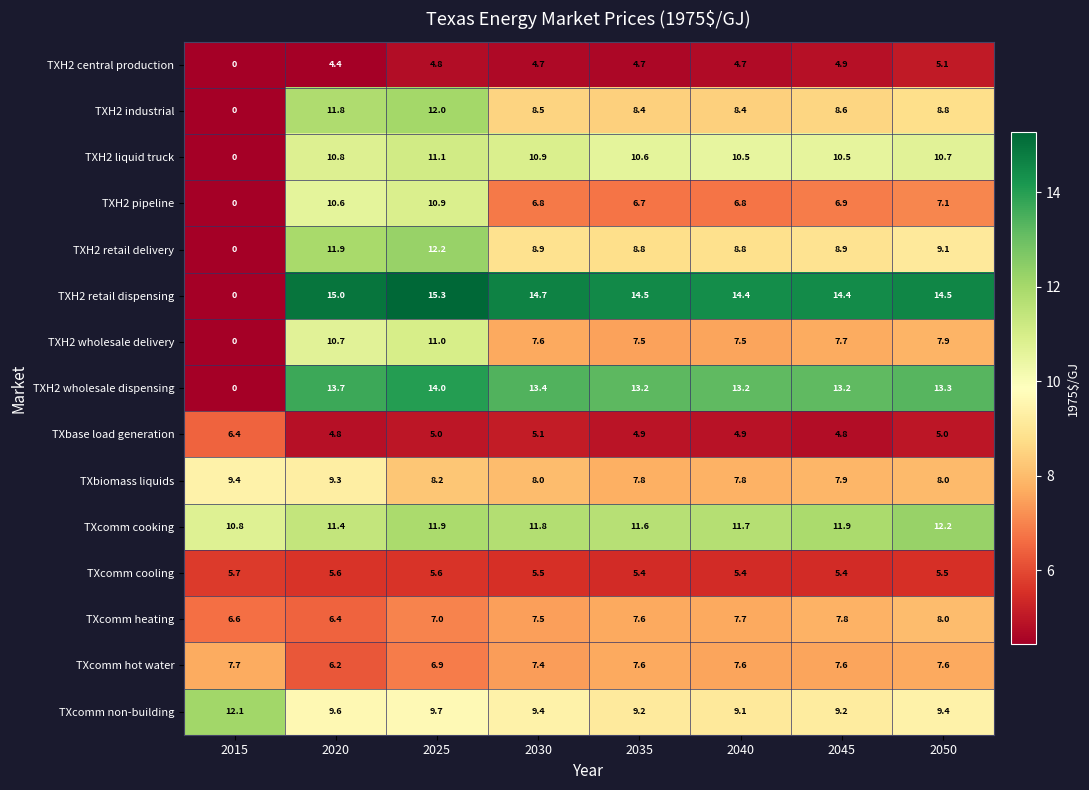

What is the approximate value of TXcomm cooking at 2025?

11.9